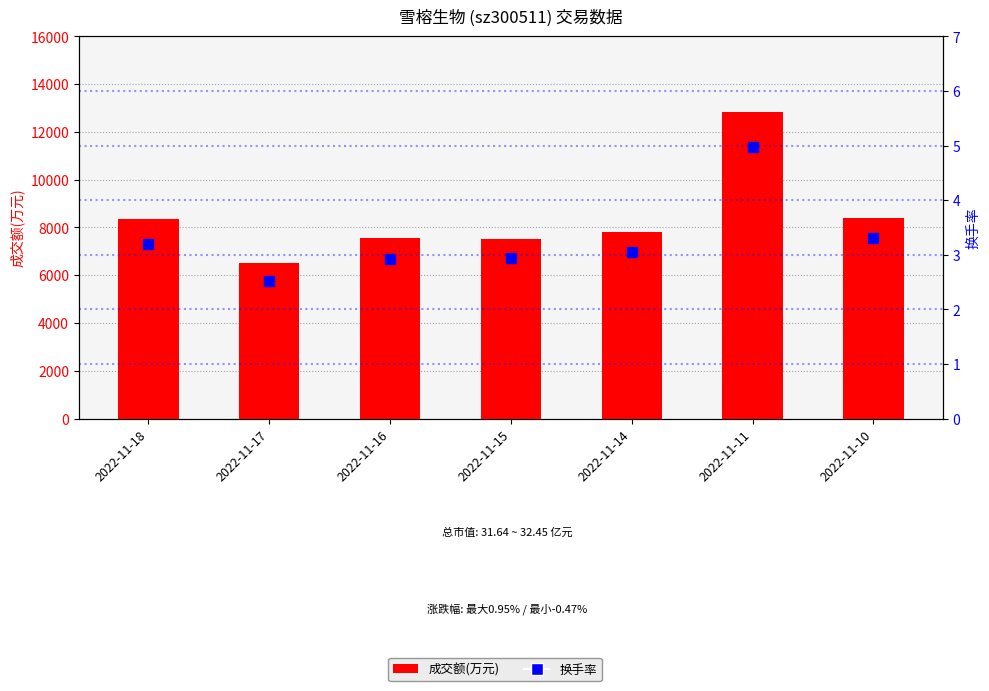

What are all the series names shown in the legend?

成交额(万元), 换手率